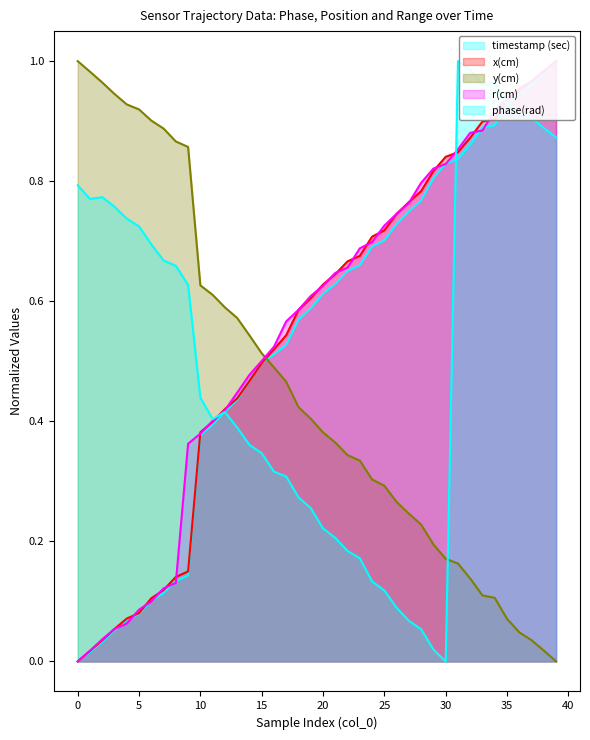

Which series ends up on top after the final intersection of timestamp (sec) and r(cm)?

r(cm)